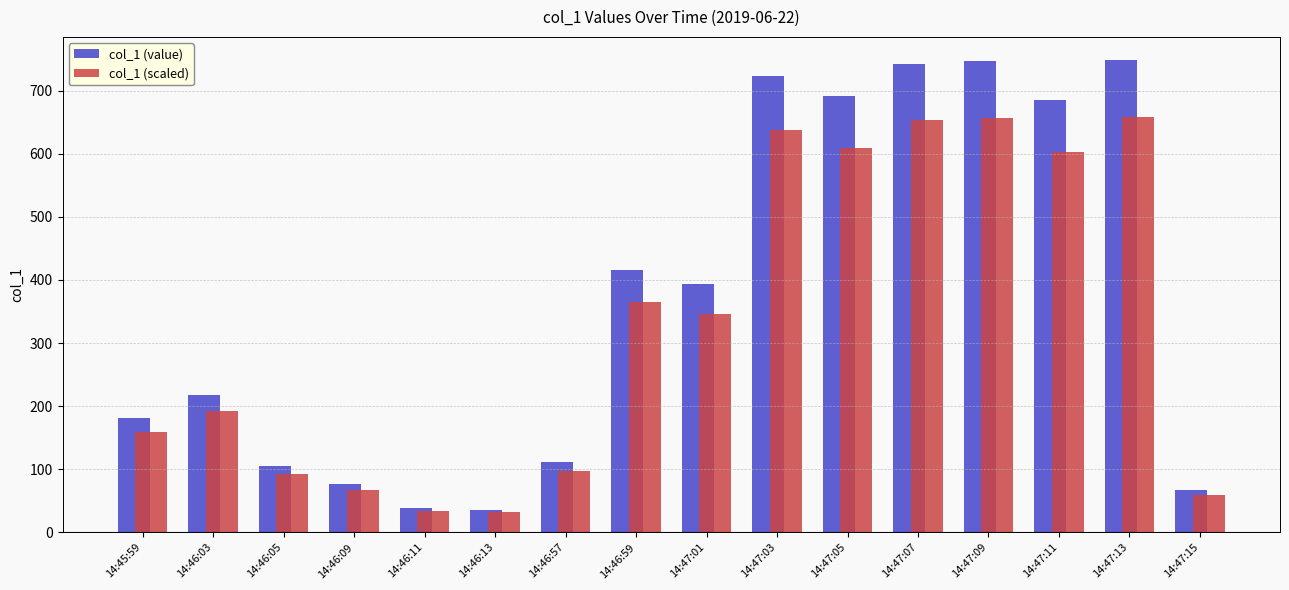

What position from the left is 14:46:03?

2